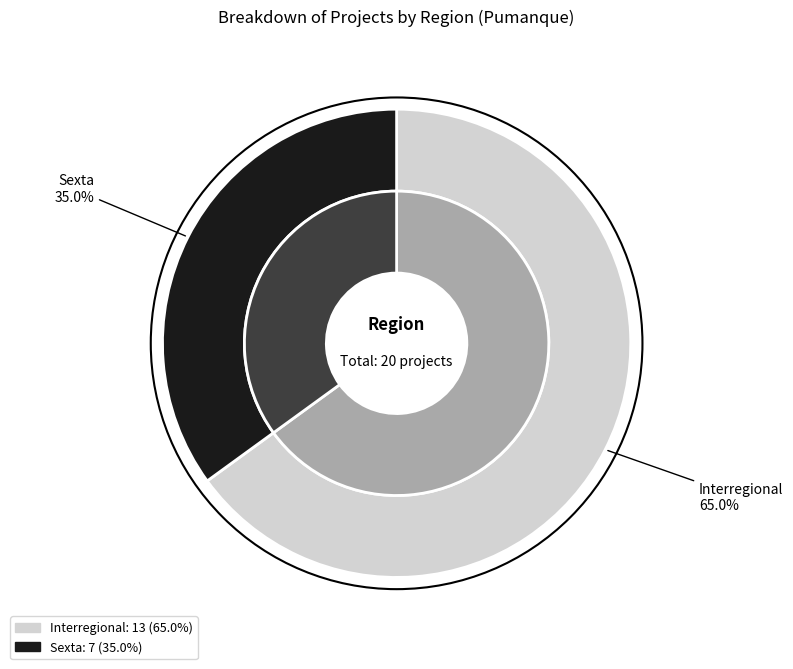

Count the number of slices in the pie.

2